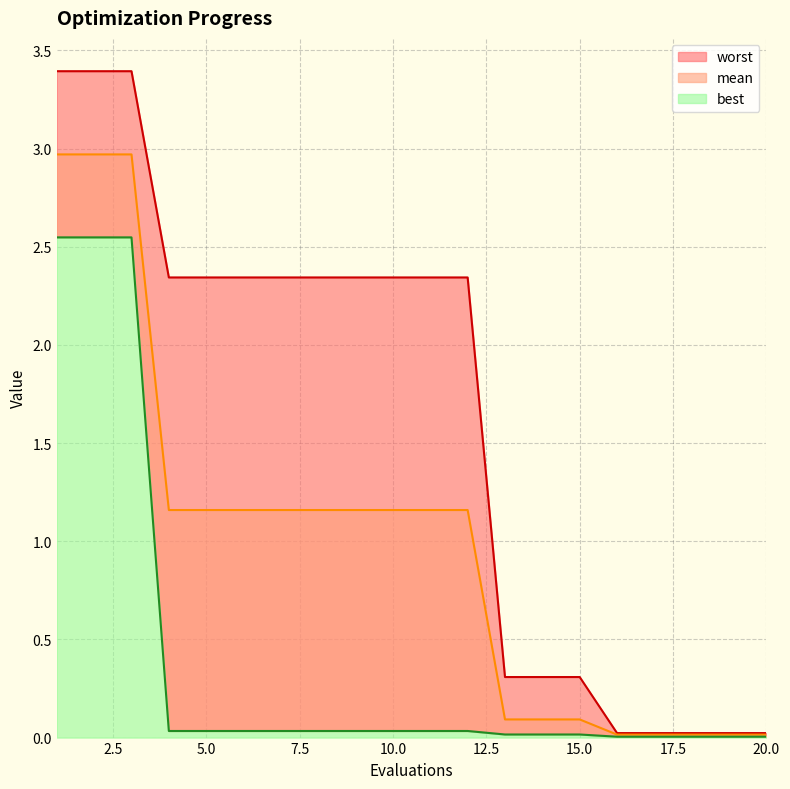

The best series shows 0.1 at 4. True or false?

False